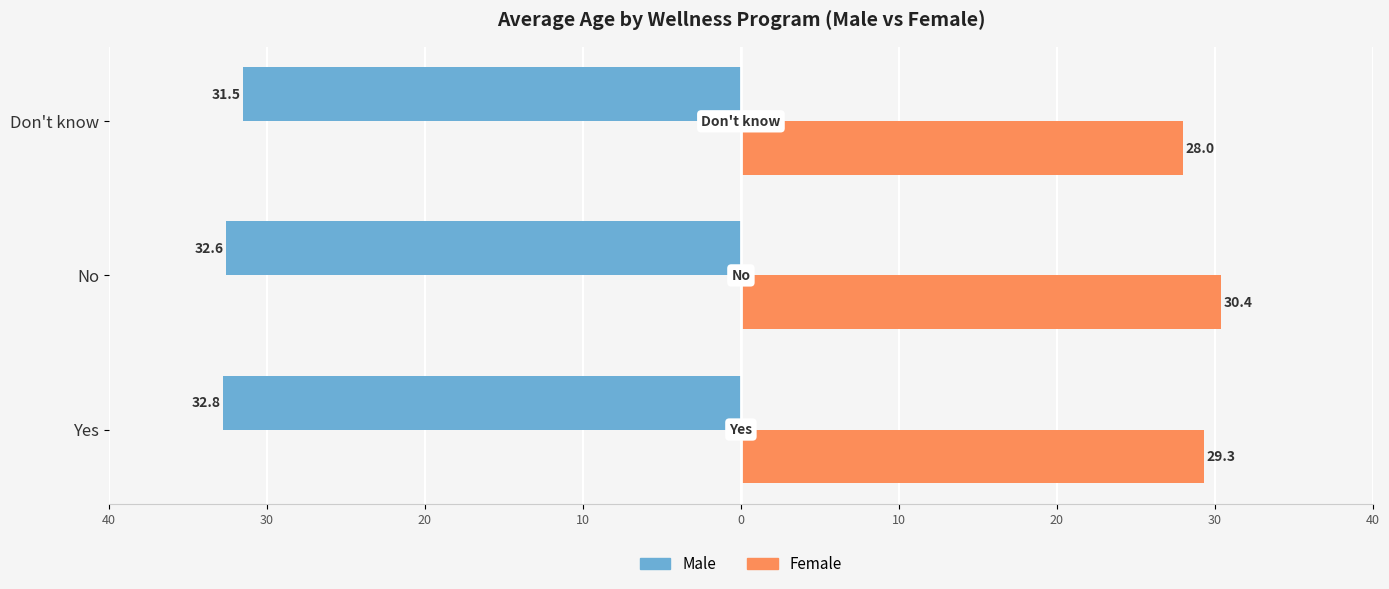

Reading right to left, transcribe all the data shown in this chart.

Male: -31.5	-32.6	-32.8
Female: 28.0	30.4	29.3